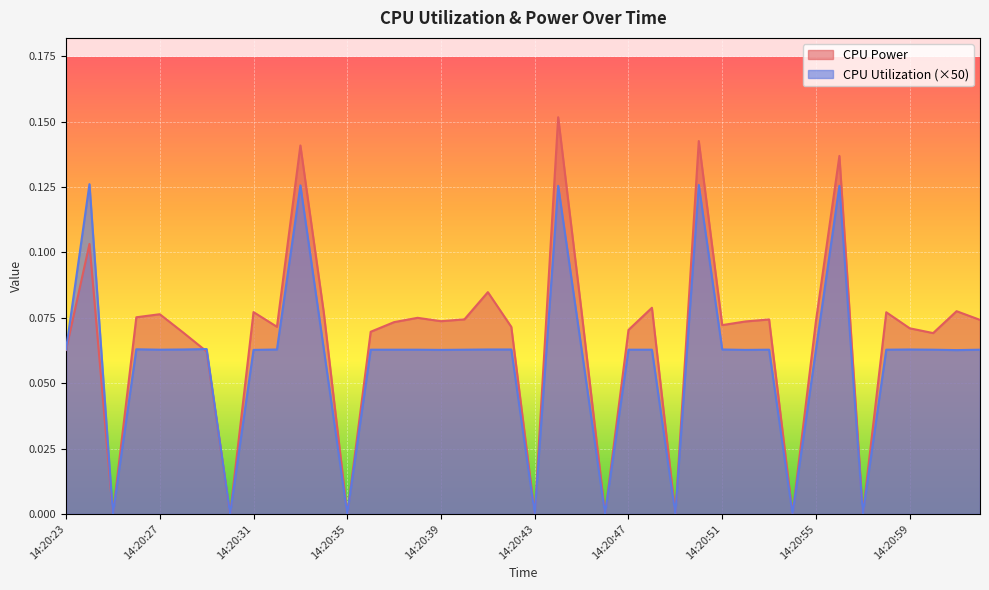

What is the label of the 5th point from the right?

14:20:58